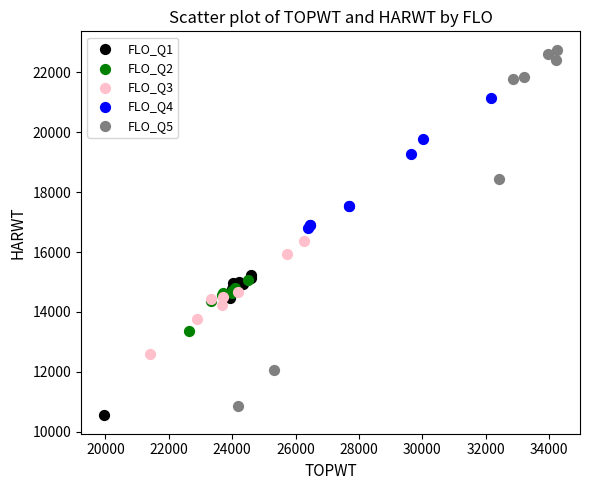

Which series has the largest Y range (max minus min)?

FLO_Q5